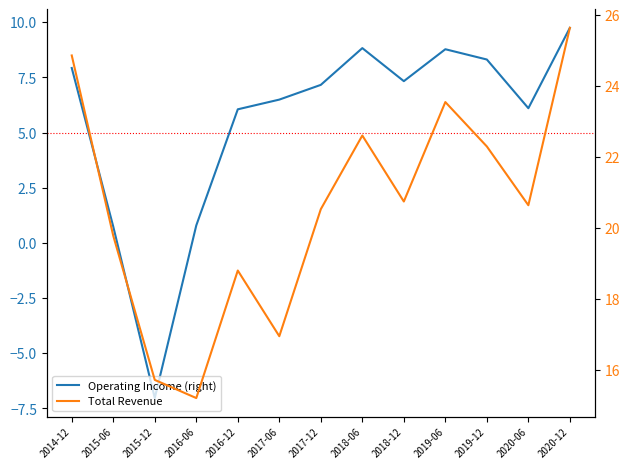

Reading right to left, transcribe all the data shown in this chart.

Operating Income (right): 2020-12=9.8	2020-06=6.1	2019-12=8.3	2019-06=8.8	2018-12=7.3	2018-06=8.8	2017-12=7.2	2017-06=6.5	2016-12=6.1	2016-06=0.8	2015-12=-7.0	2015-06=0.7	2014-12=7.9
Total Revenue: 2020-12=25.6	2020-06=20.6	2019-12=22.3	2019-06=23.5	2018-12=20.7	2018-06=22.6	2017-12=20.5	2017-06=16.9	2016-12=18.8	2016-06=15.2	2015-12=15.7	2015-06=19.8	2014-12=24.9